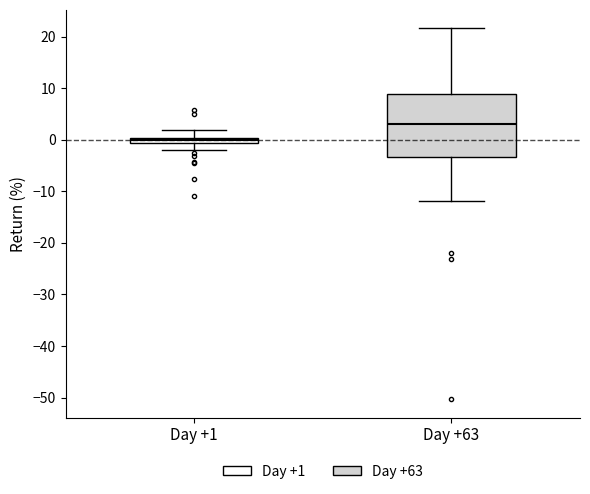

Where is the upper edge of the box for Day +1 on the y-axis? The values are not printed on the chart, so give them approximately, as read against the axis.

0